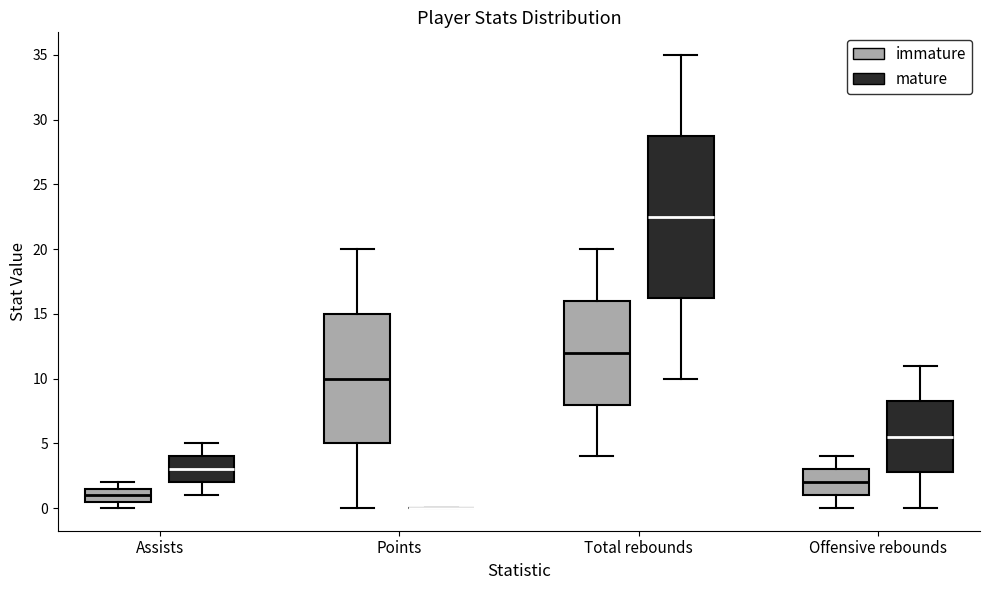

Comparing the boxes themselves (not the whiskers), which one is the tallest?

Total rebounds (mature)